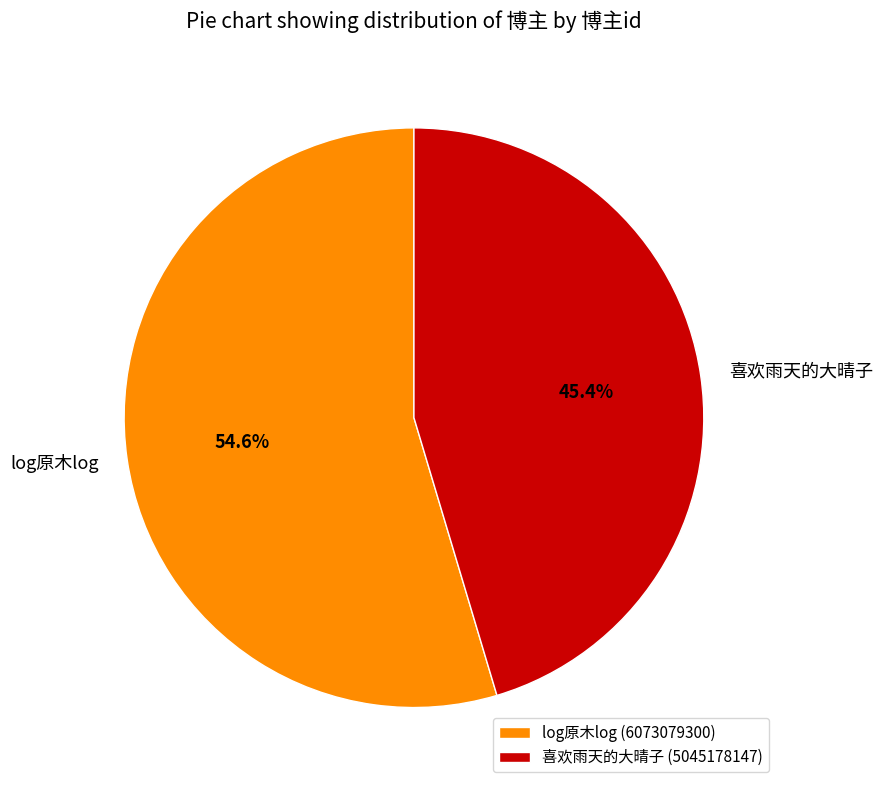

To the nearest percent, what percentage of the pie is log原木log?

55%